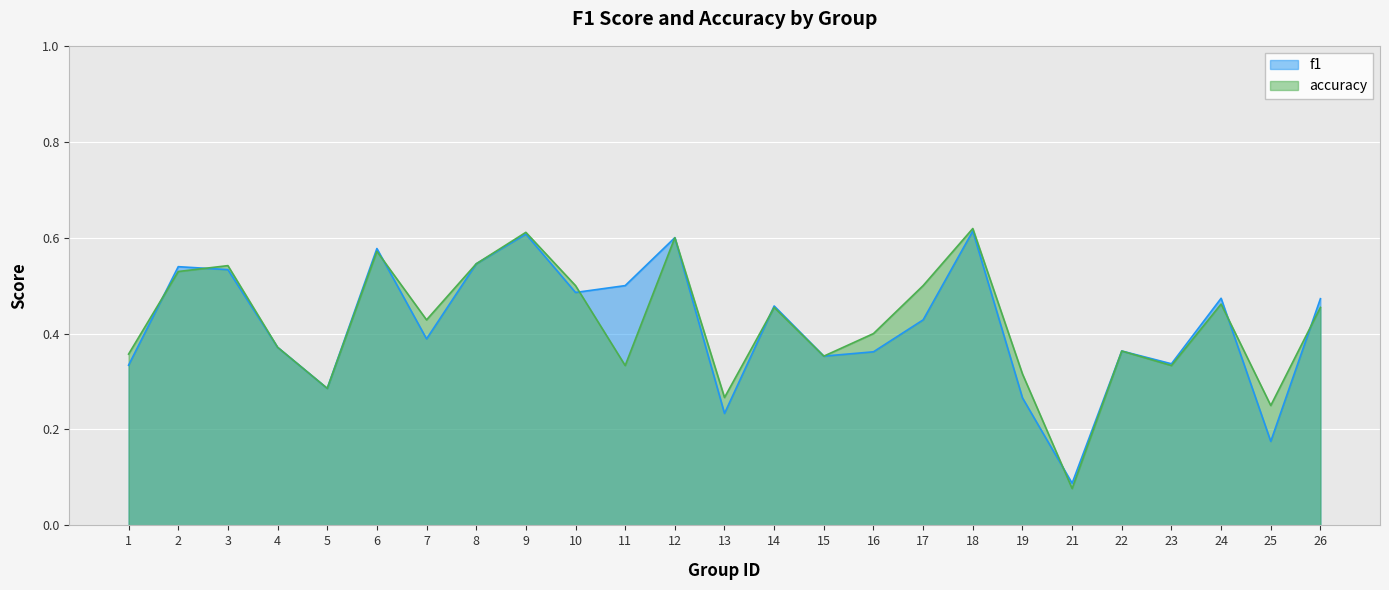

The f1 series shows 0.5 at 2. True or false?

True